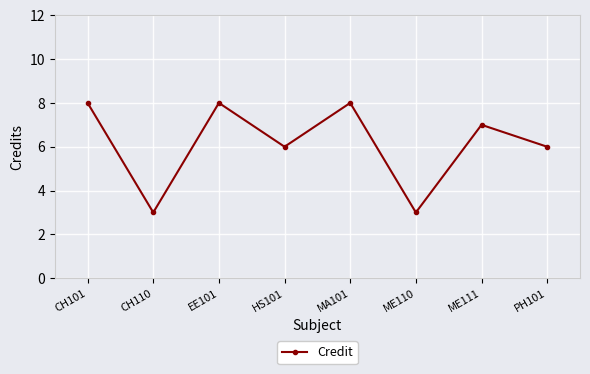

What is the smallest value displayed?

3